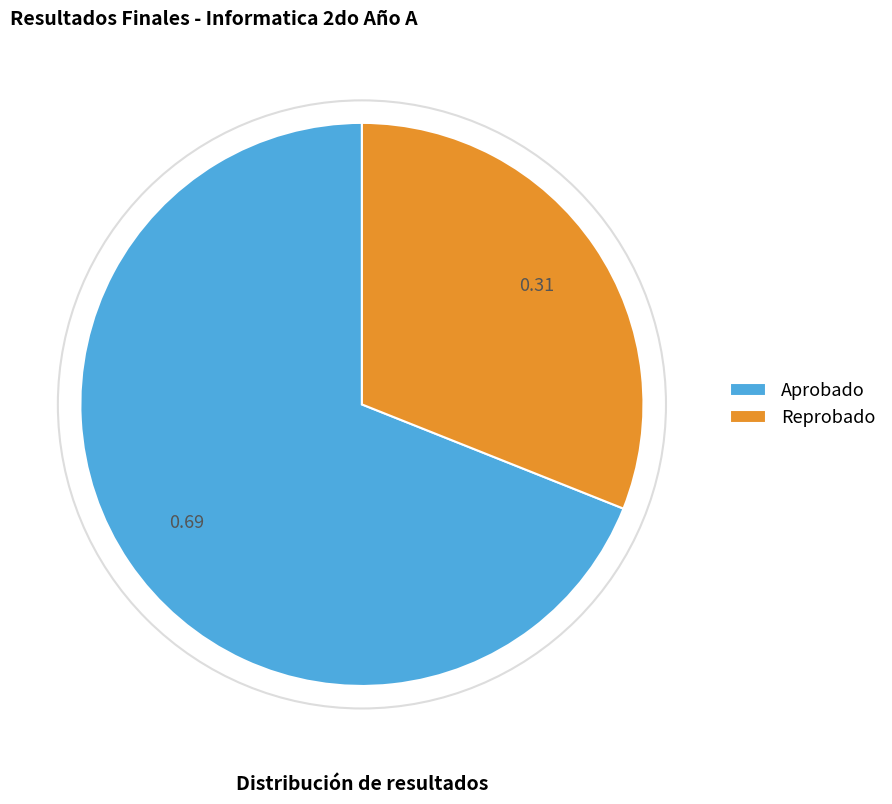

Count the number of slices in the pie.

2